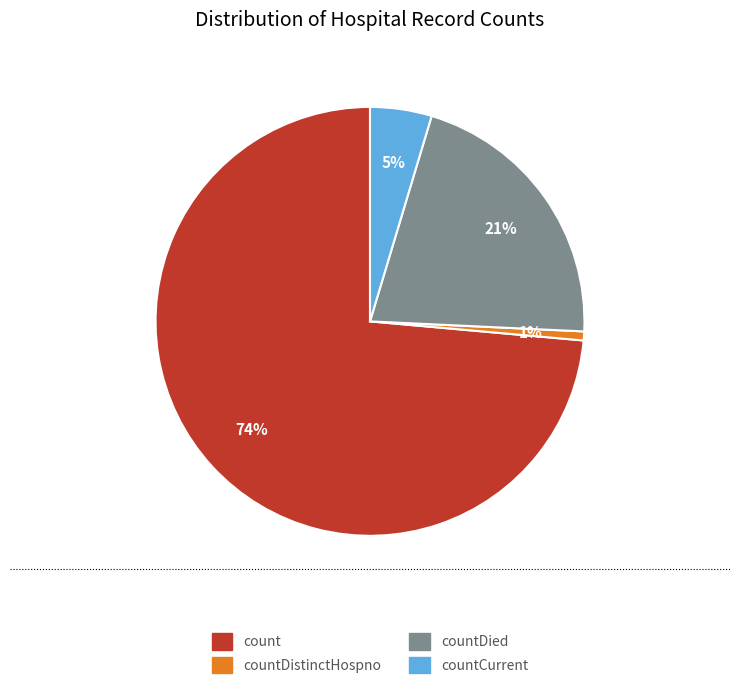

How many slices are in this pie chart?

4